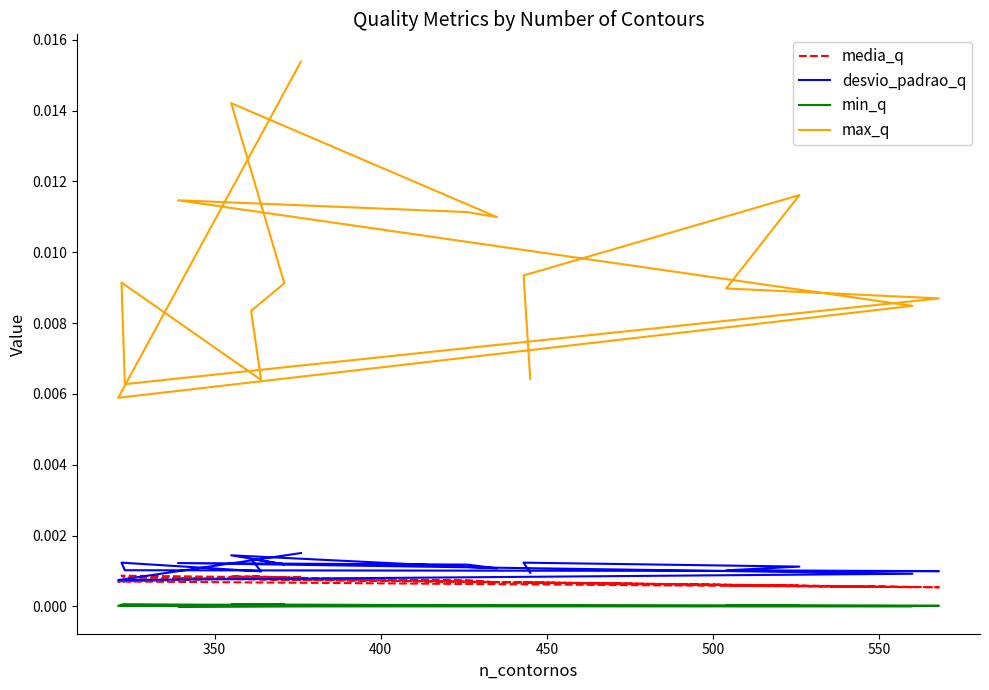

How many lines are shown in the chart?

4